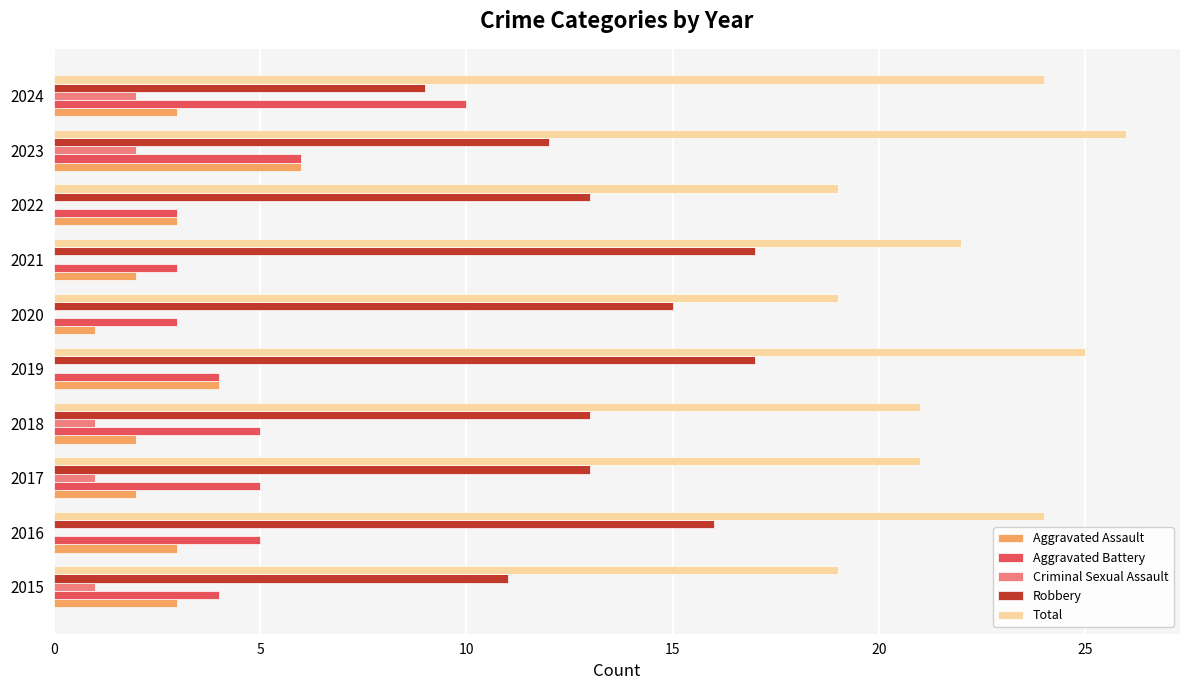

Is the value of Aggravated Battery at 2019 greater than the value of Robbery at 2018?

No